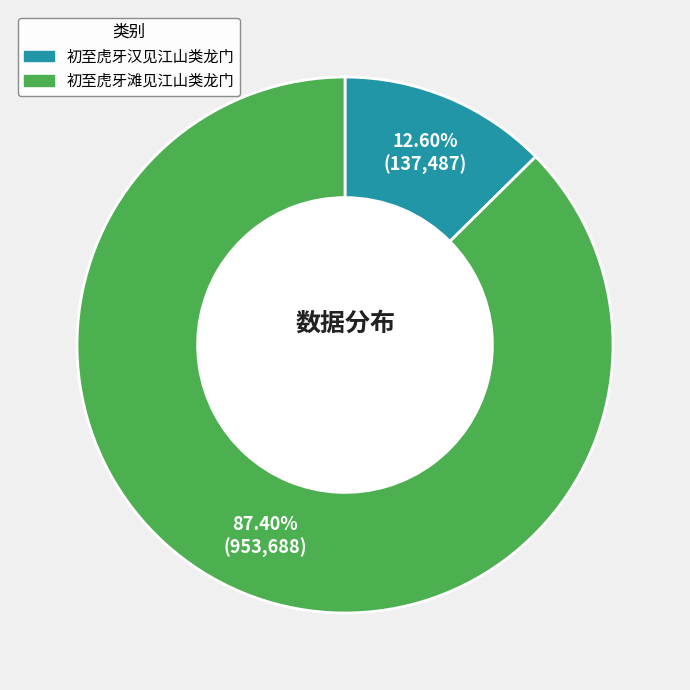

Is 初至虎牙汉见江山类龙门 the majority of the pie?

No